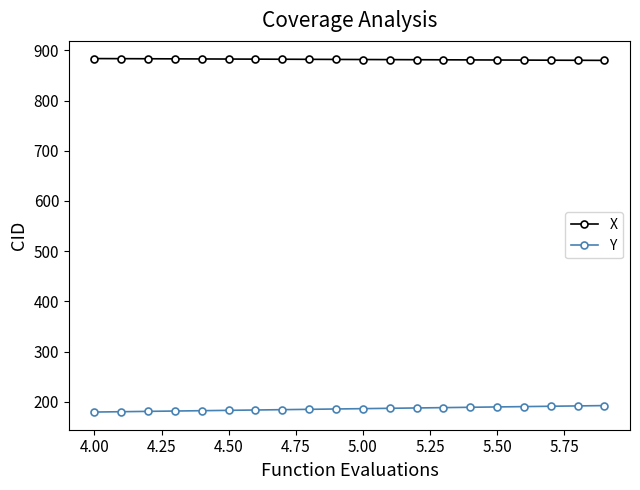

What is the value of the Y point at the 11th from the left?

186.3